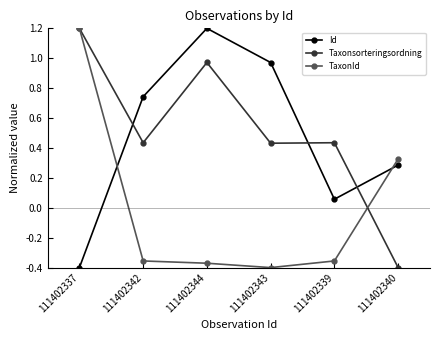

Is it true that Taxonsorteringsordning equals -0.6 at 111402340?

False